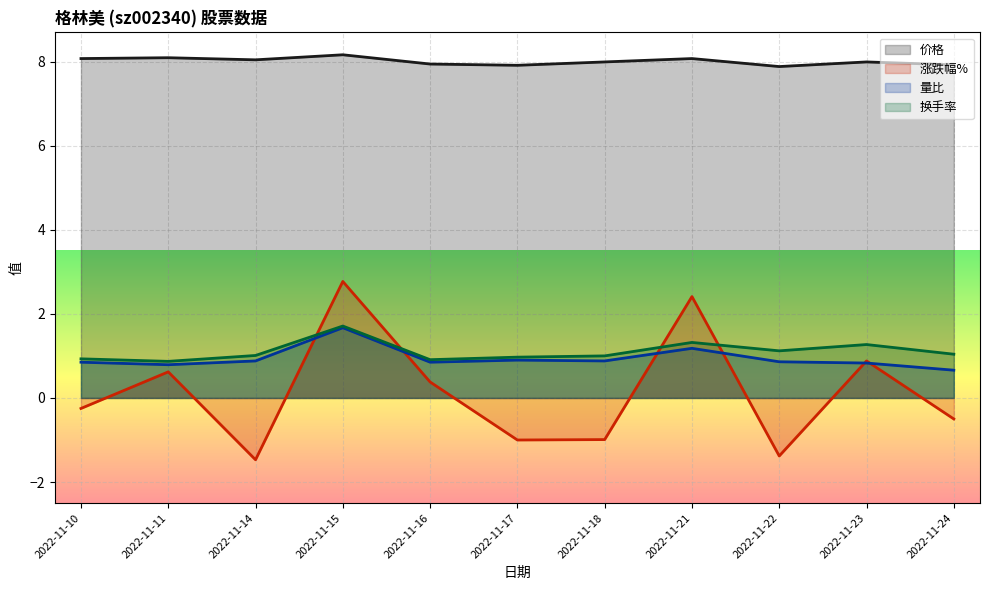

What are all the series names shown in the legend?

价格, 涨跌幅%, 量比, 换手率